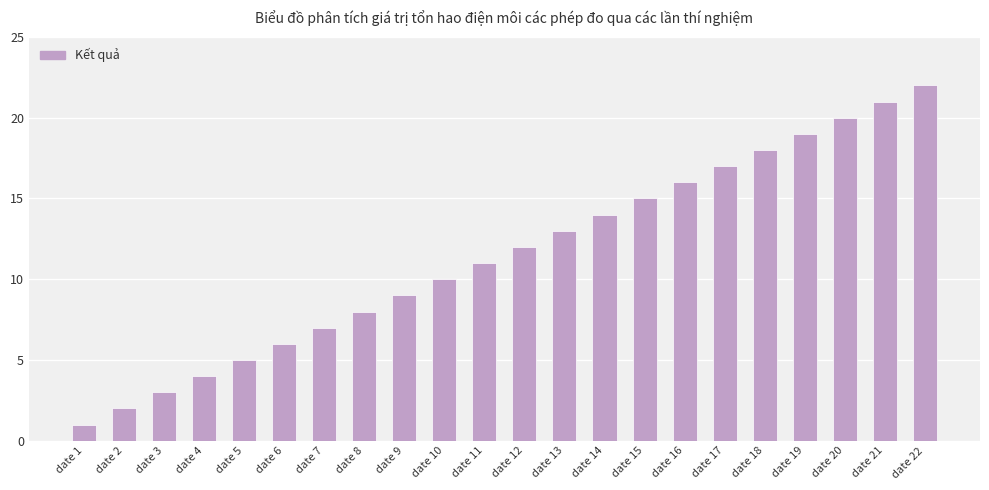

What is the value of the 8th bar from the left?

8